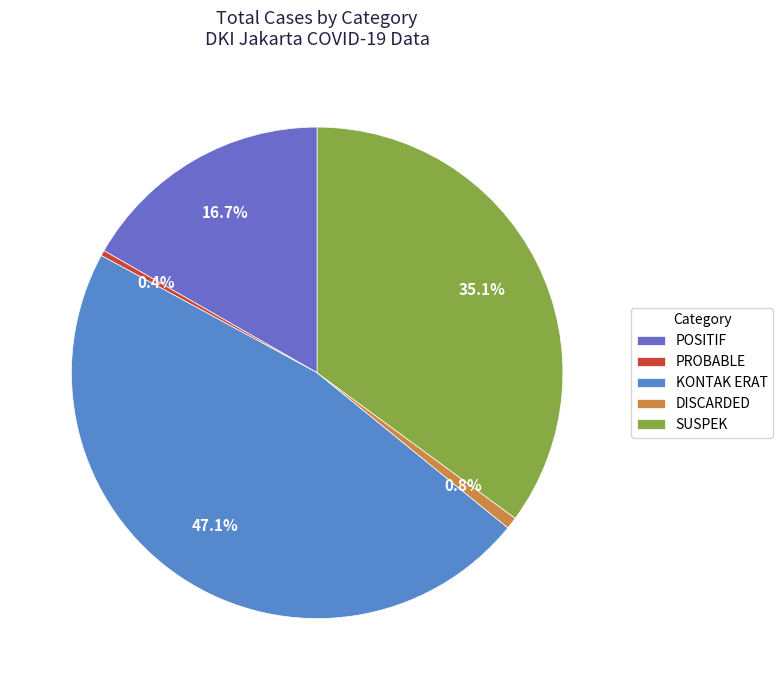

To the nearest percent, what is the average slice percentage?

20%